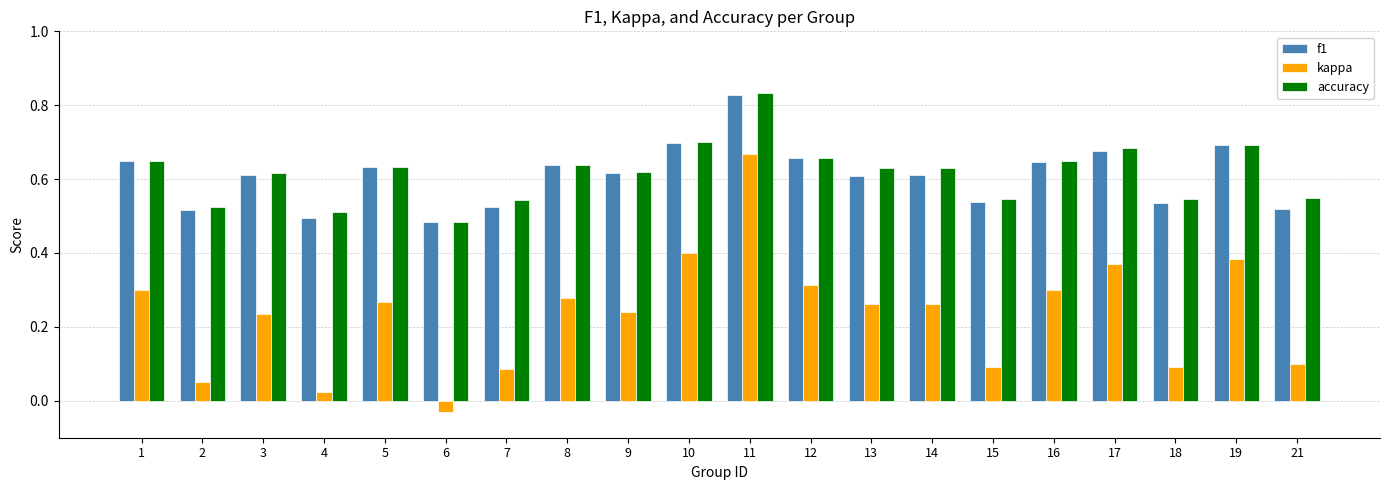

Which series changed the most between 5 and 13?

f1